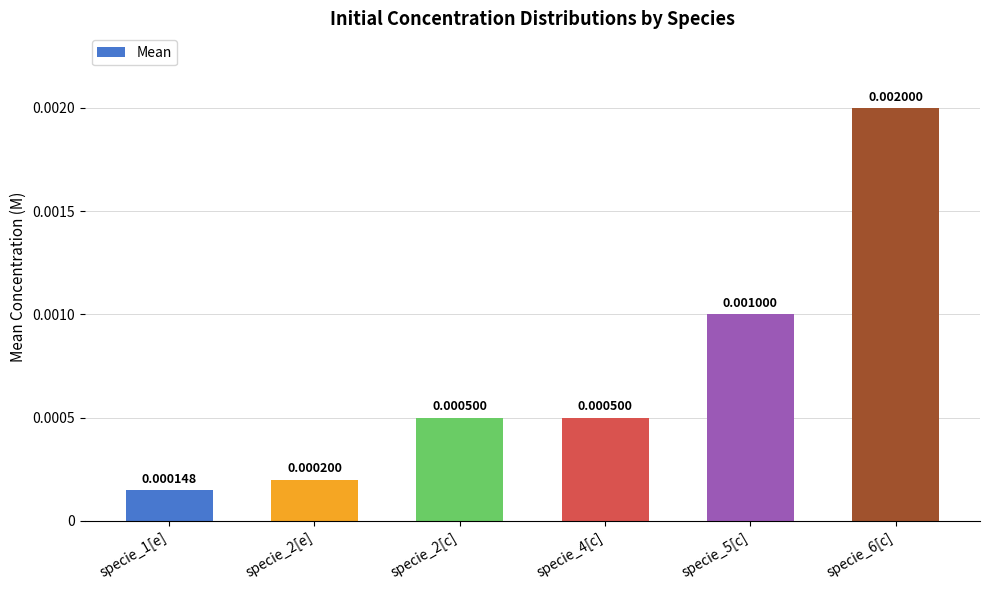

What is the label of the 5th bar from the right?

specie_2[e]